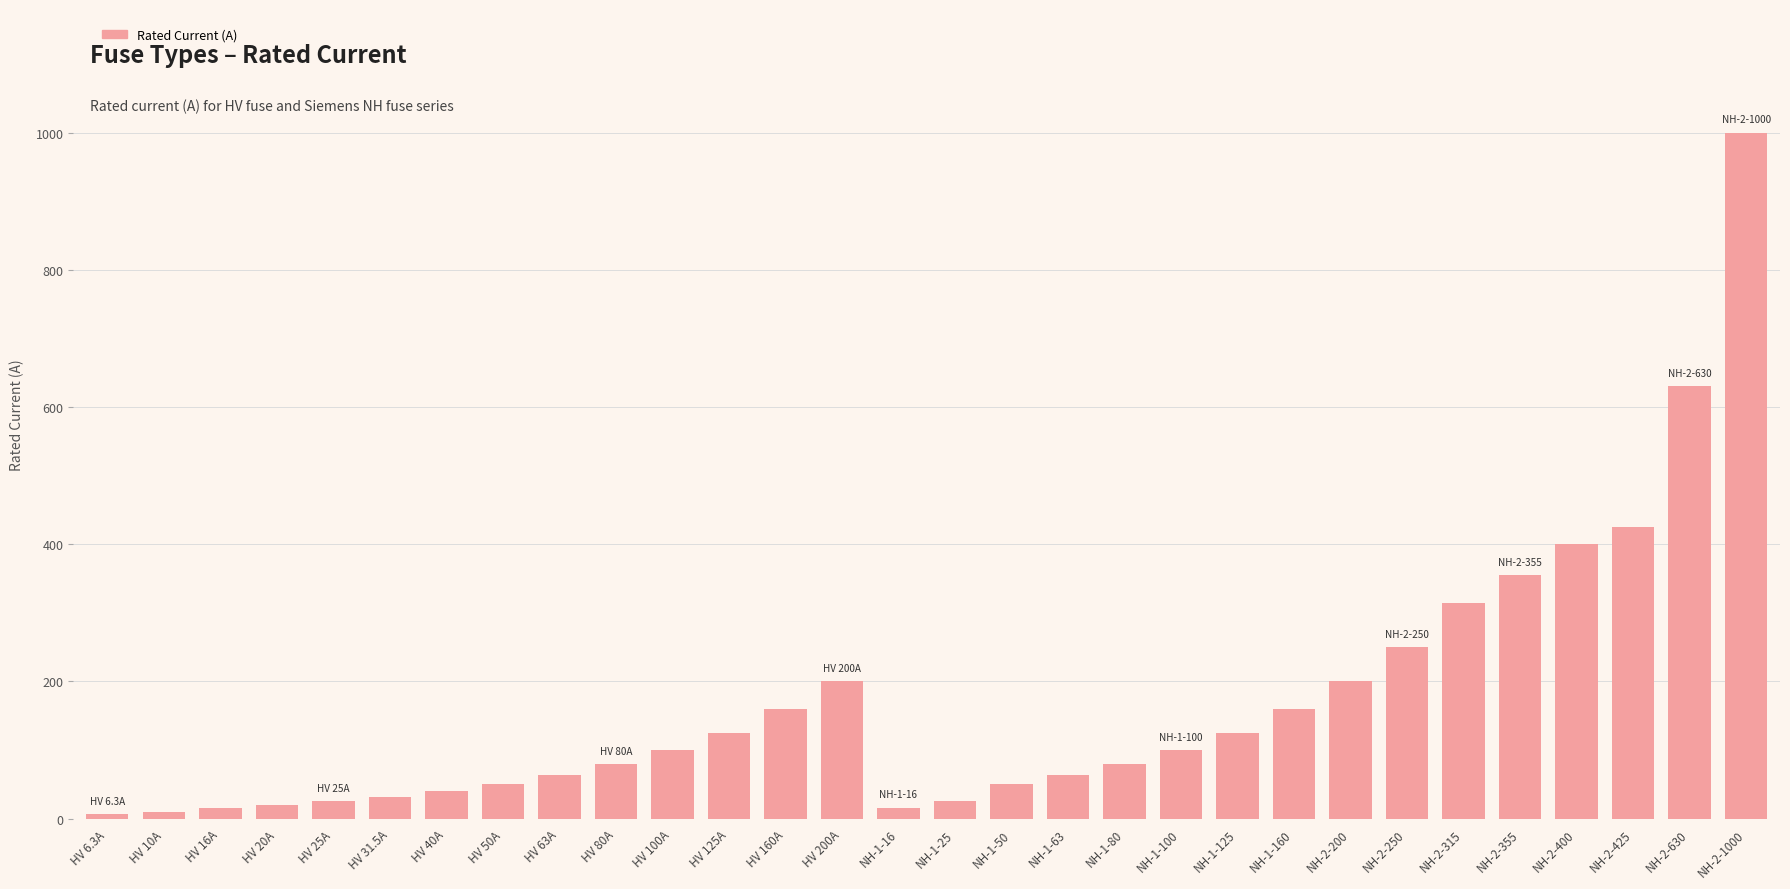

The chart shows a value of 6.3 at HV 6.3A. True or false?

True